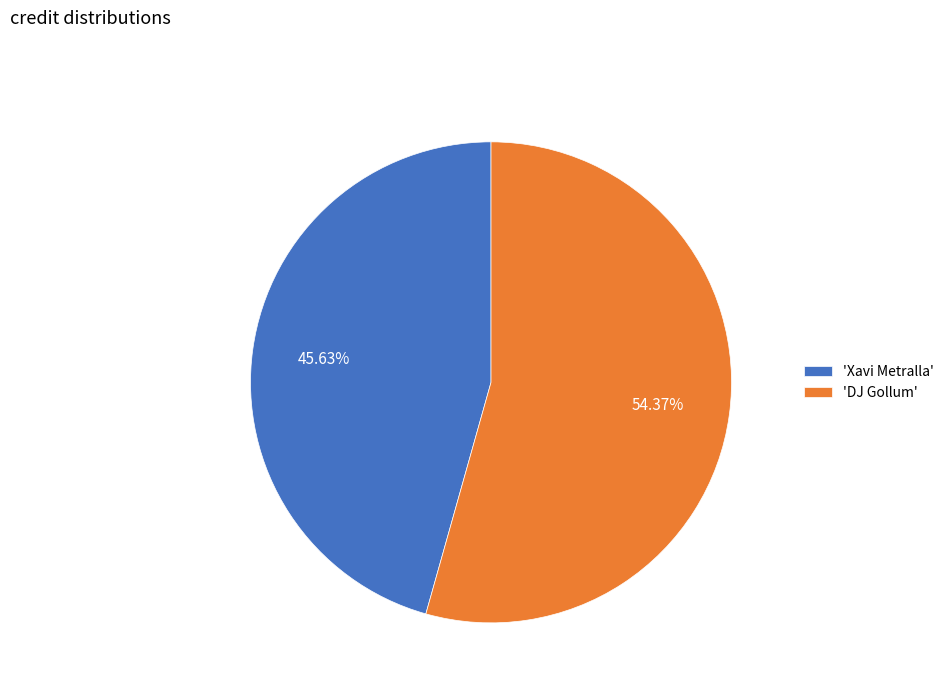

Does 'DJ Gollum' represent more than half of the total?

Yes